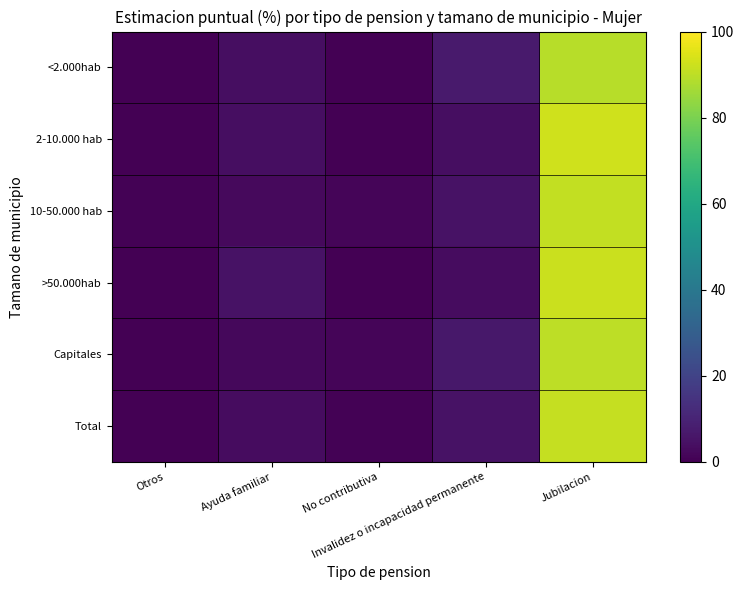

Rank the series by their maximum value, from highest to lowest.

2-10.000 hab, >50.000hab, Total, 10-50.000 hab, Capitales, <2.000hab